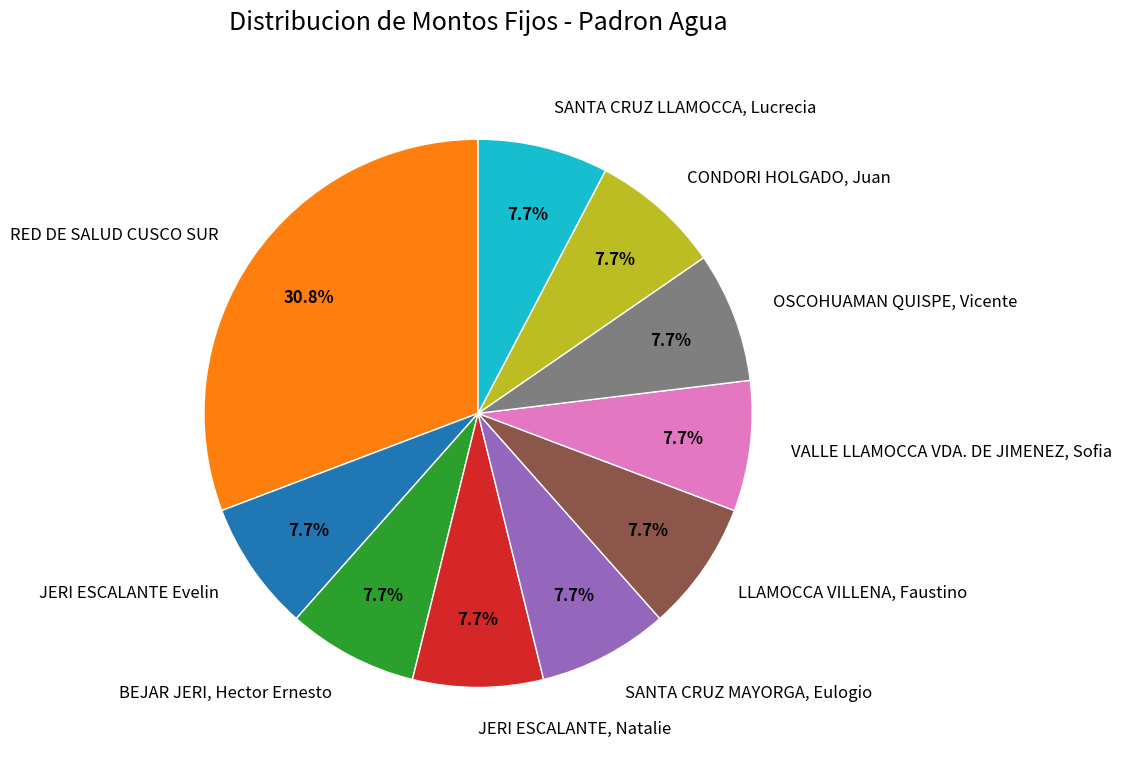

How many segments does this pie chart have?

10